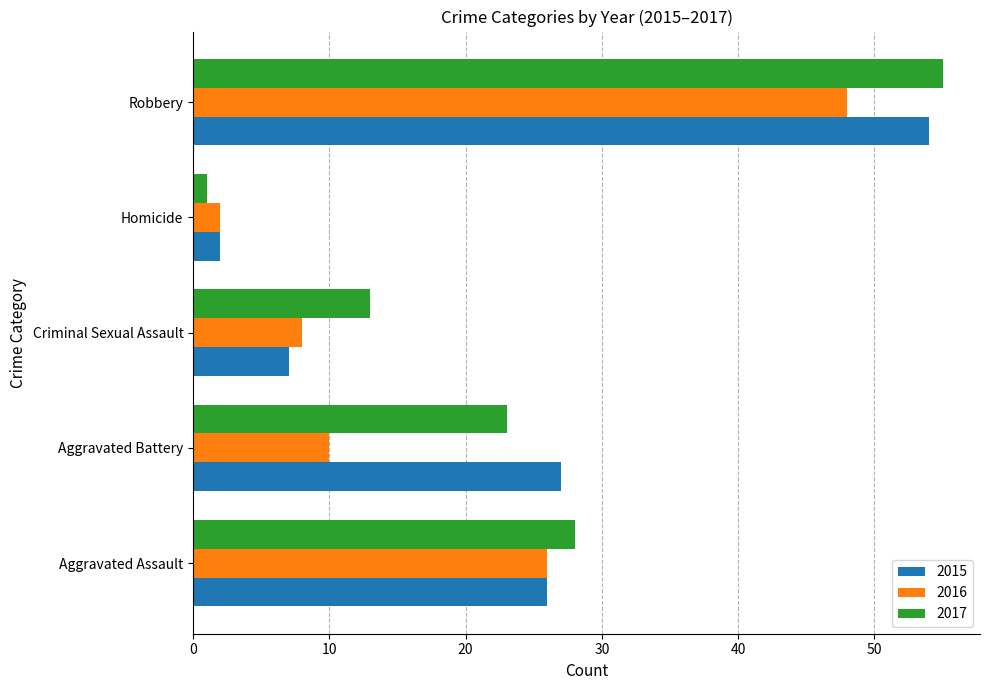

What is the smallest value displayed?

1